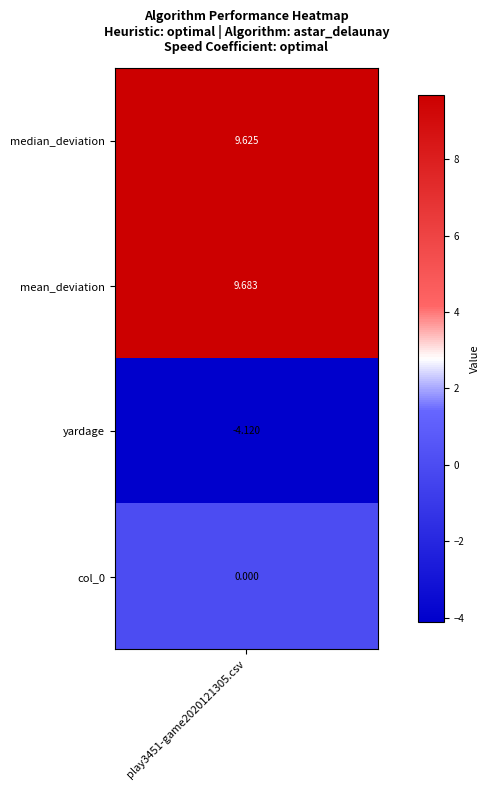

What is the change in value from 1 to 3?

-9.7